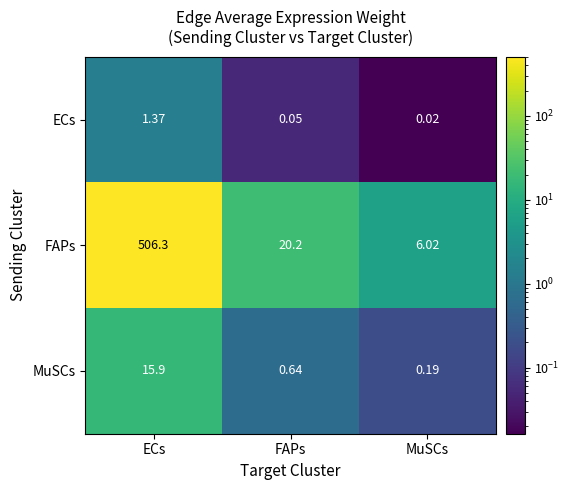

Which series changed the most between FAPs and MuSCs?

FAPs